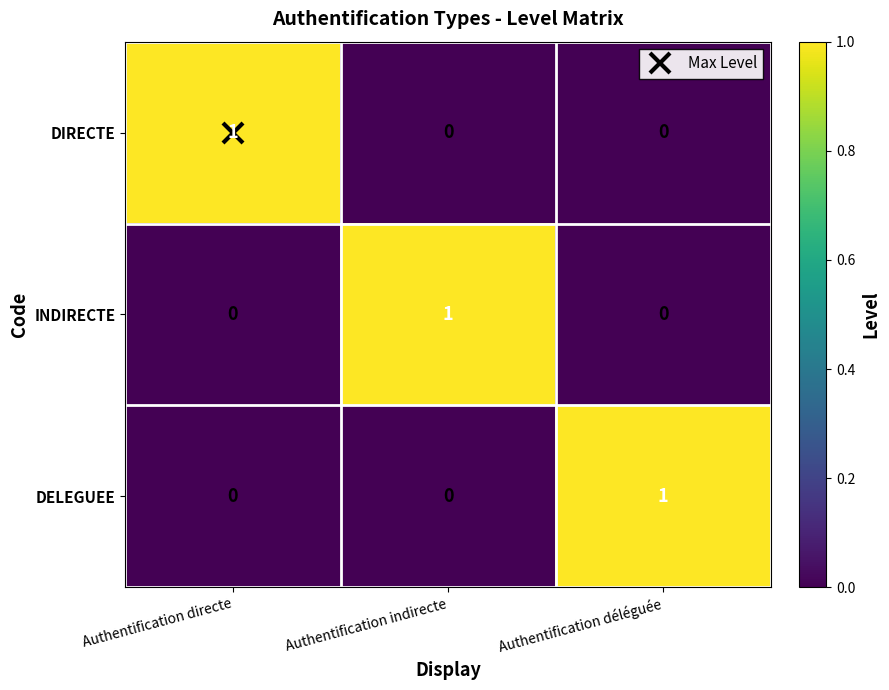

What is the total value across all series at Authentification indirecte?

1